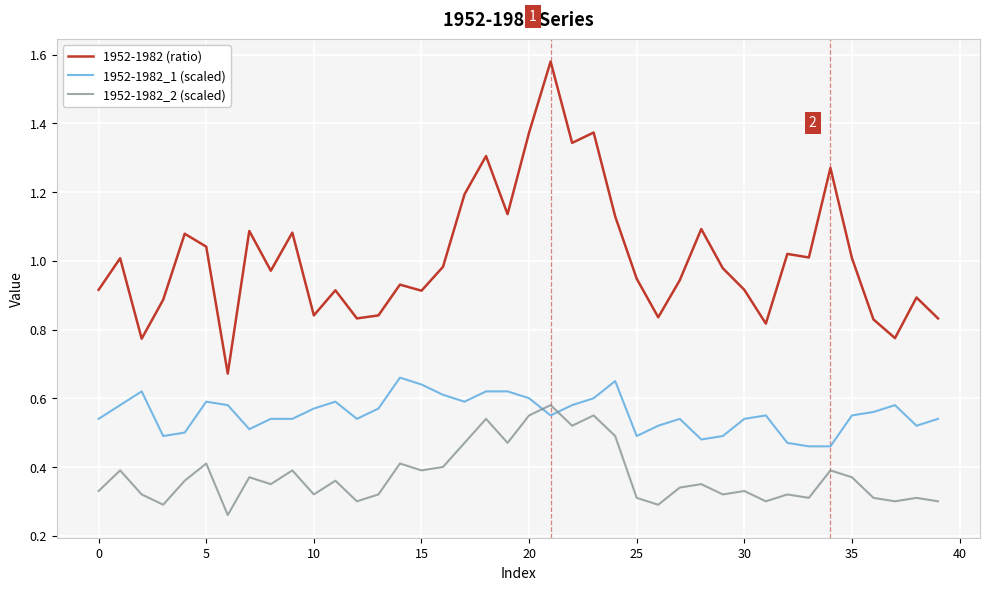

Which series has the largest total across all categories?

1952-1982 (ratio)